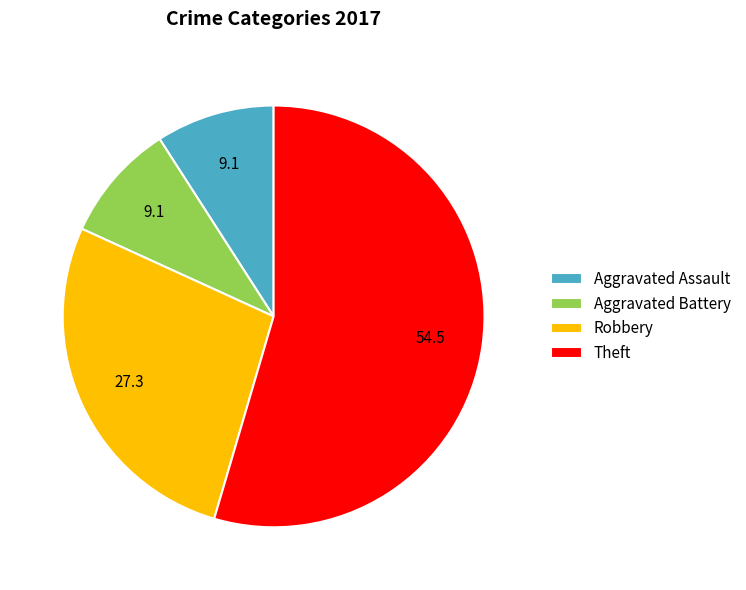

Which category has the biggest portion of the pie?

Theft